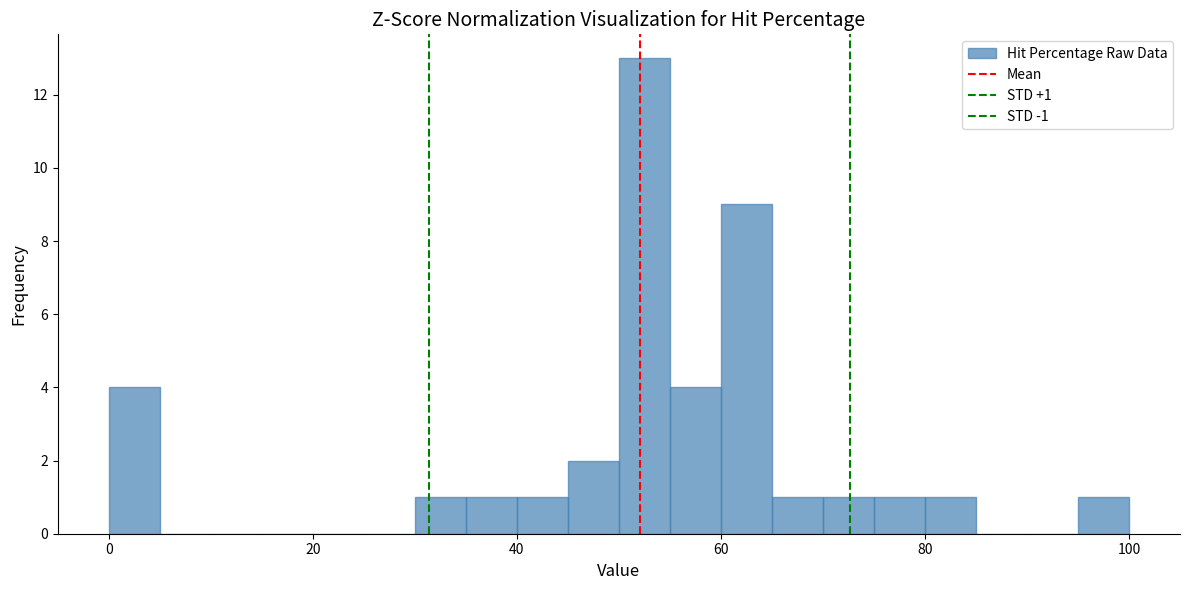

Read against the x-axis, roughly where is the centre of the tallest bar?

52